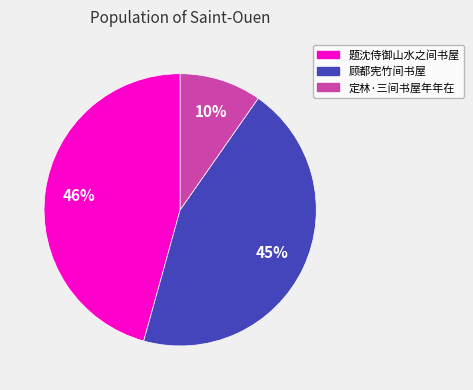

To the nearest percent, what is the difference between the largest and smallest slice percentages?

36%